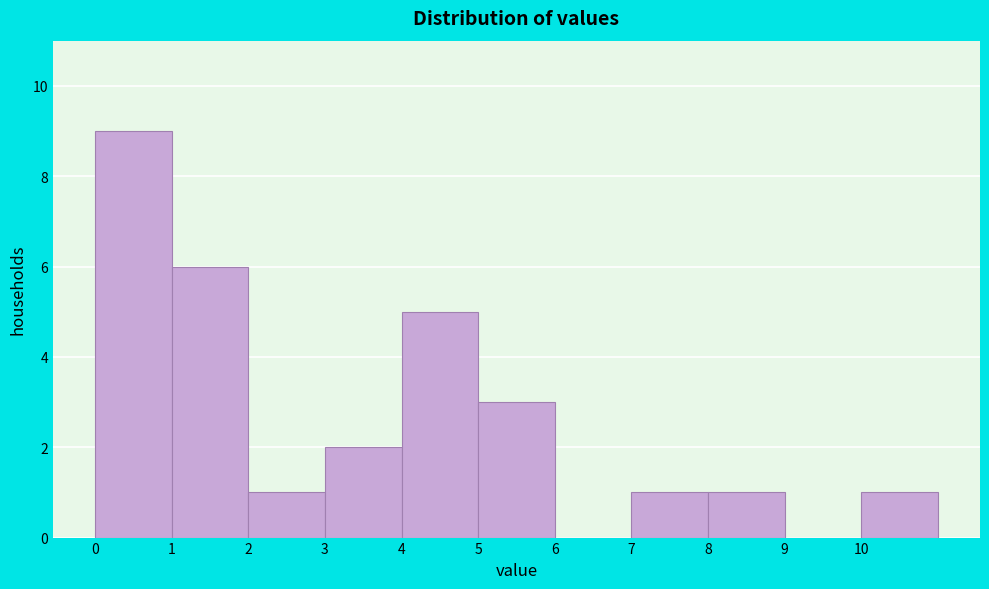

Reading left to right, list every bar in this chart as the range it spans on the x-axis followed by its height. The values are not printed on the chart, so give them approximately, as read against the axis.

0 to 1: 9
1 to 2: 6
2 to 3: 1
3 to 4: 2
4 to 5: 5
5 to 6: 3
6 to 7: 0
7 to 8: 1
8 to 9: 1
9 to 10: 0
10 to 11: 1